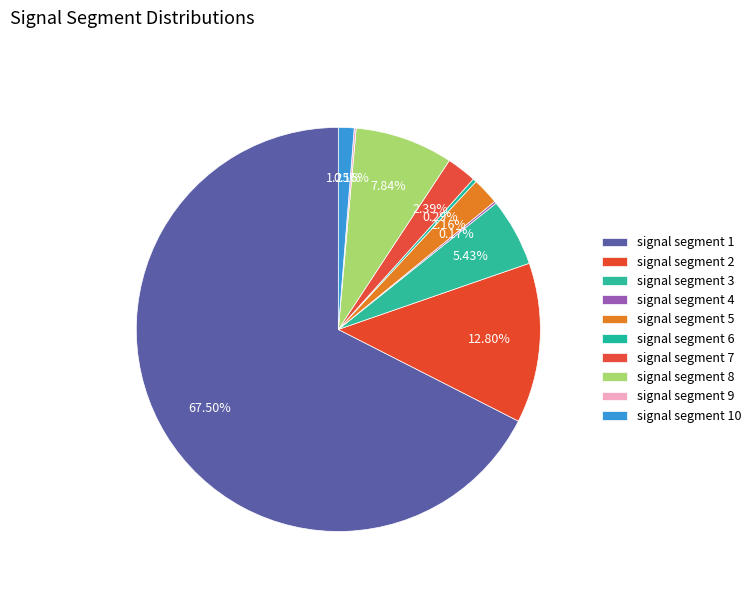

To the nearest percent, what portion does signal segment 8 represent?

8%